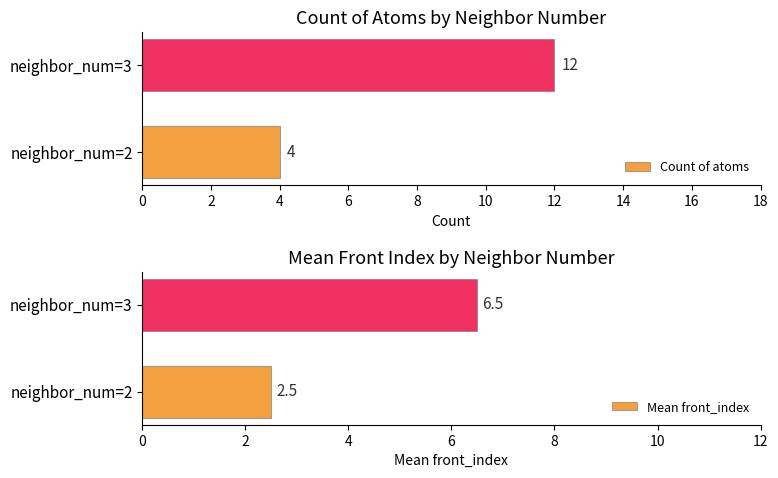

The Mean front_index series shows 2.5 at neighbor_num=2. True or false?

True